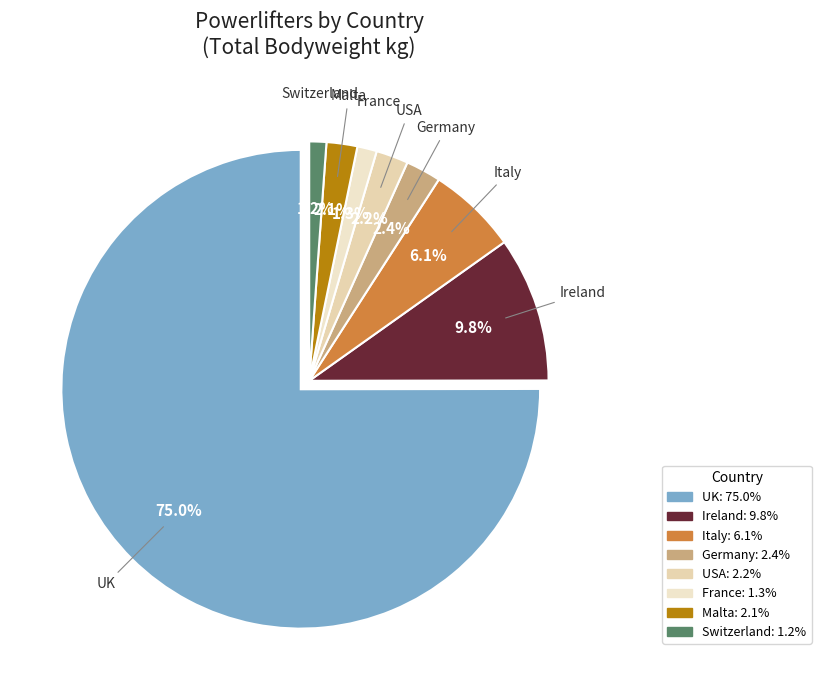

Which slice is the smallest?

Switzerland